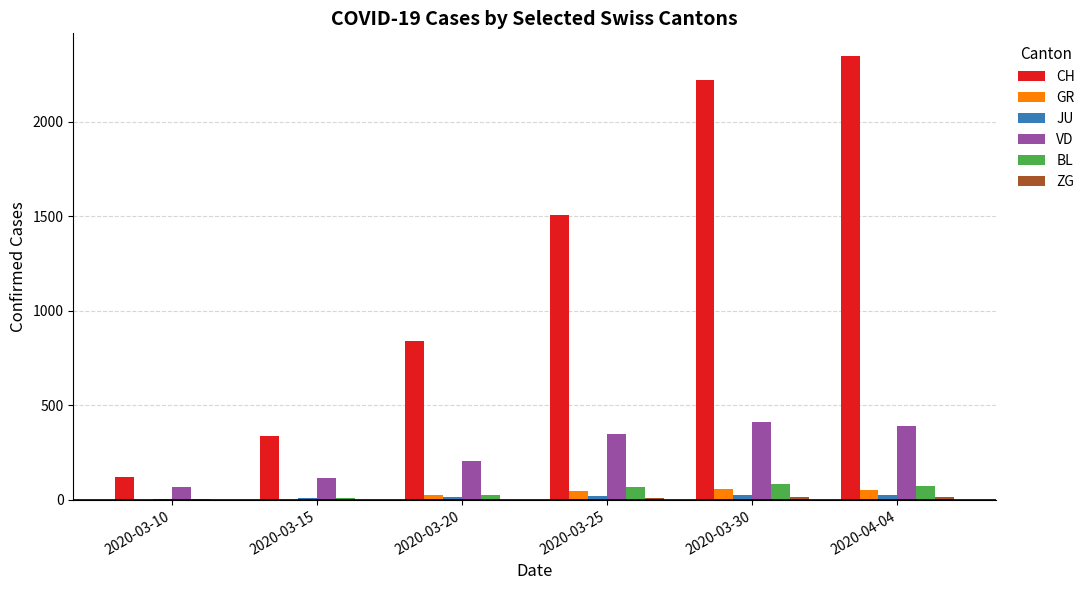

Which series changed the most between 2020-03-15 and 2020-03-20?

CH